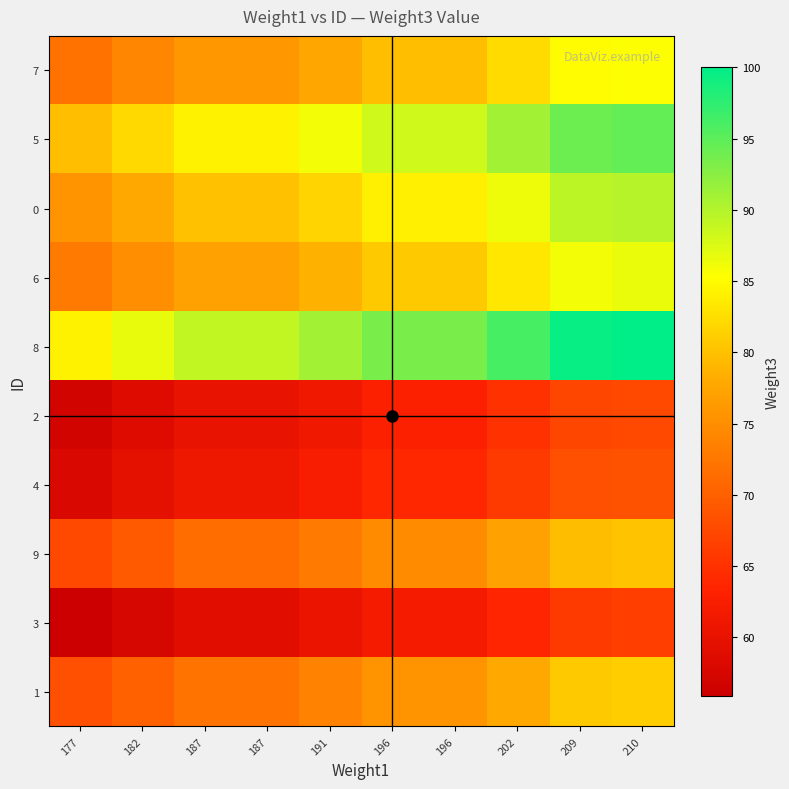

Reading right to left, extract all data points from this chart.

7: 210=85.4	209=85.0	202=82.2	196=79.7	196=79.7	191=77.7	187=76.1	187=76.1	182=74.0	177=72.0
5: 210=94.6	209=94.2	202=91.0	196=88.3	196=88.3	191=86.1	187=84.3	187=84.3	182=82.0	177=79.7
0: 210=89.8	209=89.4	202=86.4	196=83.9	196=83.9	191=81.7	187=80.0	187=80.0	182=77.9	177=75.7
6: 210=86.5	209=86.1	202=83.2	196=80.7	196=80.7	191=78.6	187=77.0	187=77.0	182=74.9	177=72.9
8: 210=100.1	209=99.6	202=96.2	196=93.4	196=93.4	191=91.0	187=89.1	187=89.1	182=86.7	177=84.3
2: 210=67.5	209=67.2	202=64.9	196=63.0	196=63.0	191=61.4	187=60.1	187=60.1	182=58.5	177=56.9
4: 210=68.6	209=68.2	202=66.0	196=64.0	196=64.0	191=62.4	187=61.1	187=61.1	182=59.4	177=57.8
9: 210=80.0	209=79.7	202=77.0	196=74.7	196=74.7	191=72.8	187=71.3	187=71.3	182=69.4	177=67.5
3: 210=66.3	209=66.0	202=63.8	196=61.9	196=61.9	191=60.3	187=59.1	187=59.1	182=57.5	177=55.9
1: 210=81.0	209=80.6	202=77.9	196=75.6	196=75.6	191=73.7	187=72.1	187=72.1	182=70.2	177=68.3